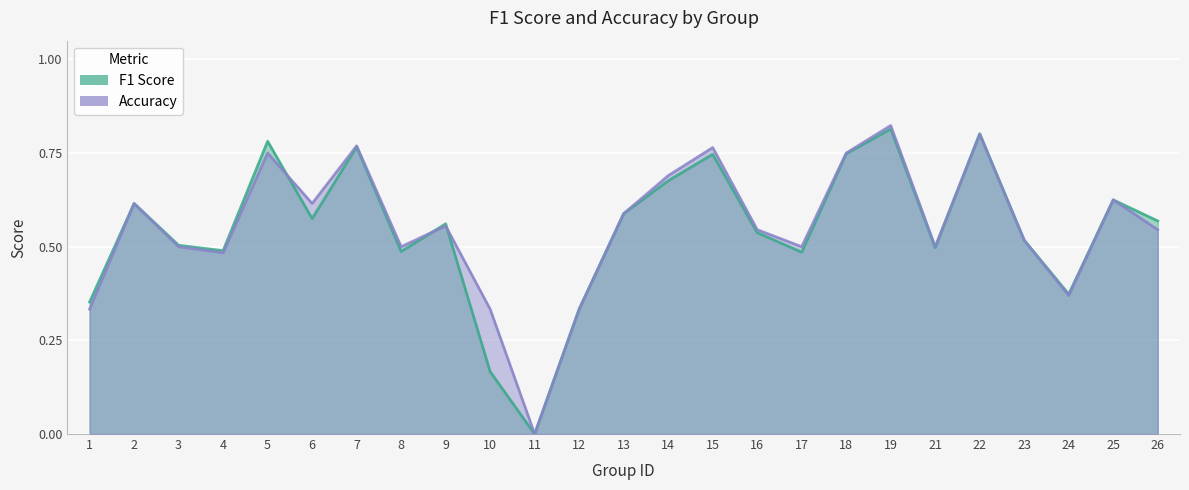

Rank the series by their maximum value, from highest to lowest.

accuracy, f1